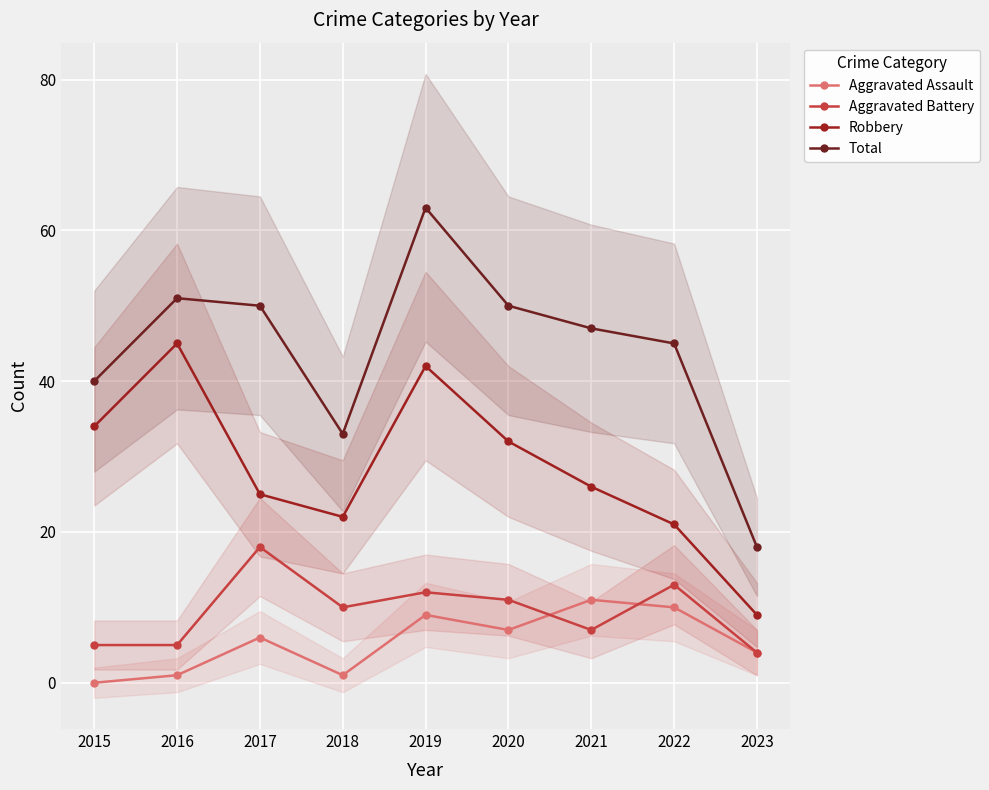

True or false: Robbery and Aggravated Assault intersect in this chart.

False